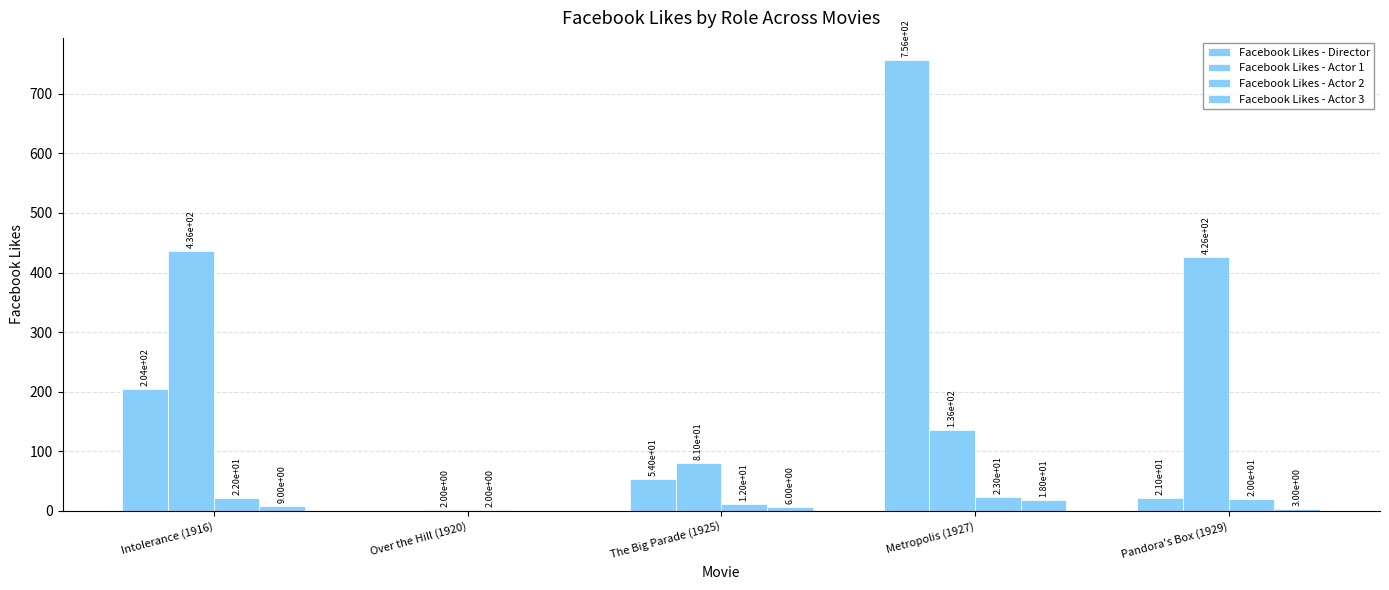

How many groups of bars are there?

5